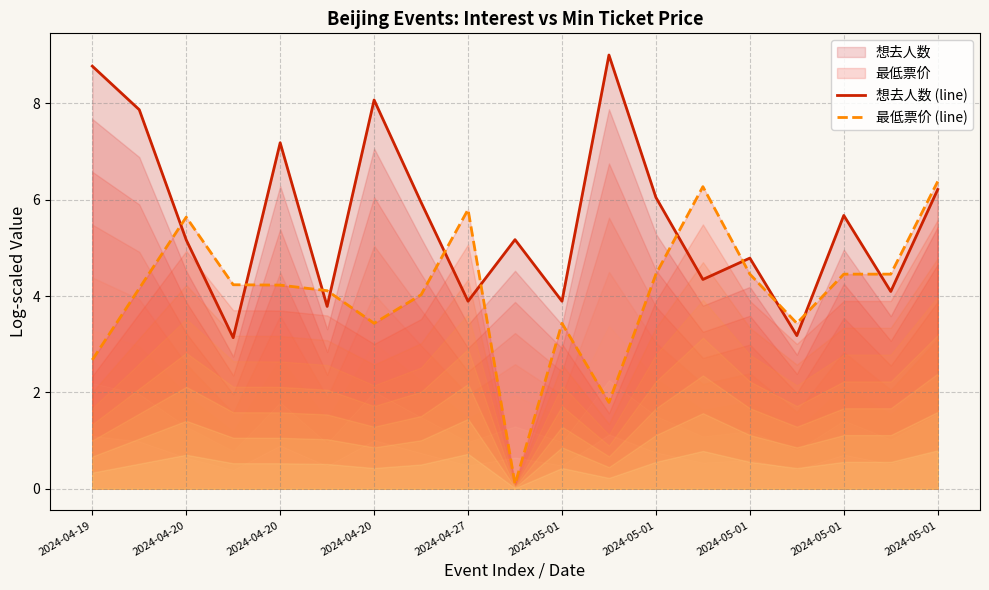

Count the number of categories in the chart.

19